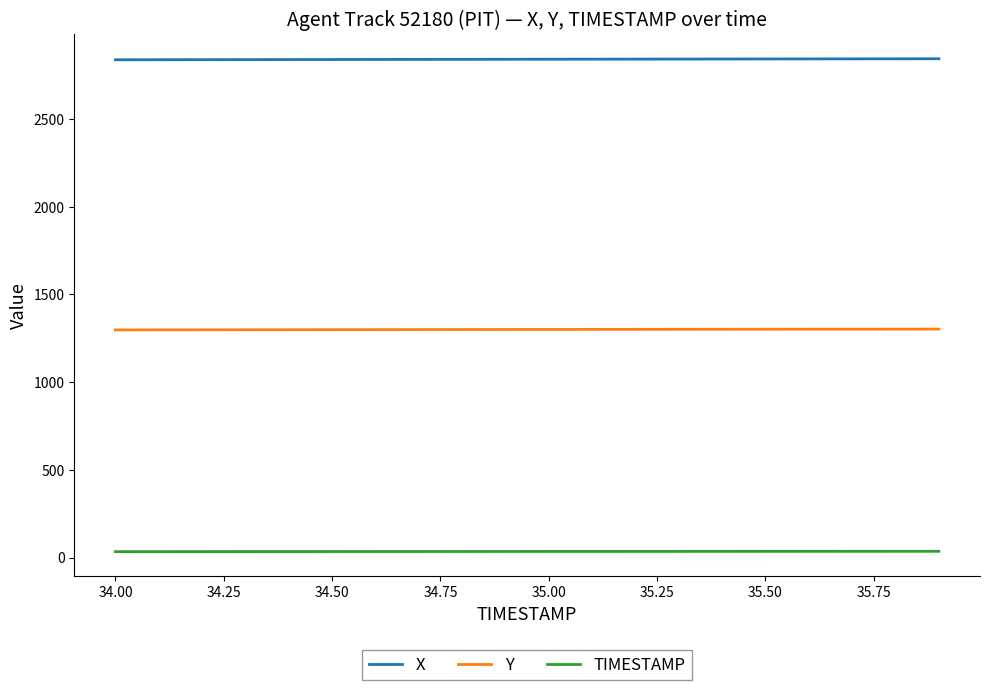

Rank the series by their maximum value, from highest to lowest.

X, Y, TIMESTAMP